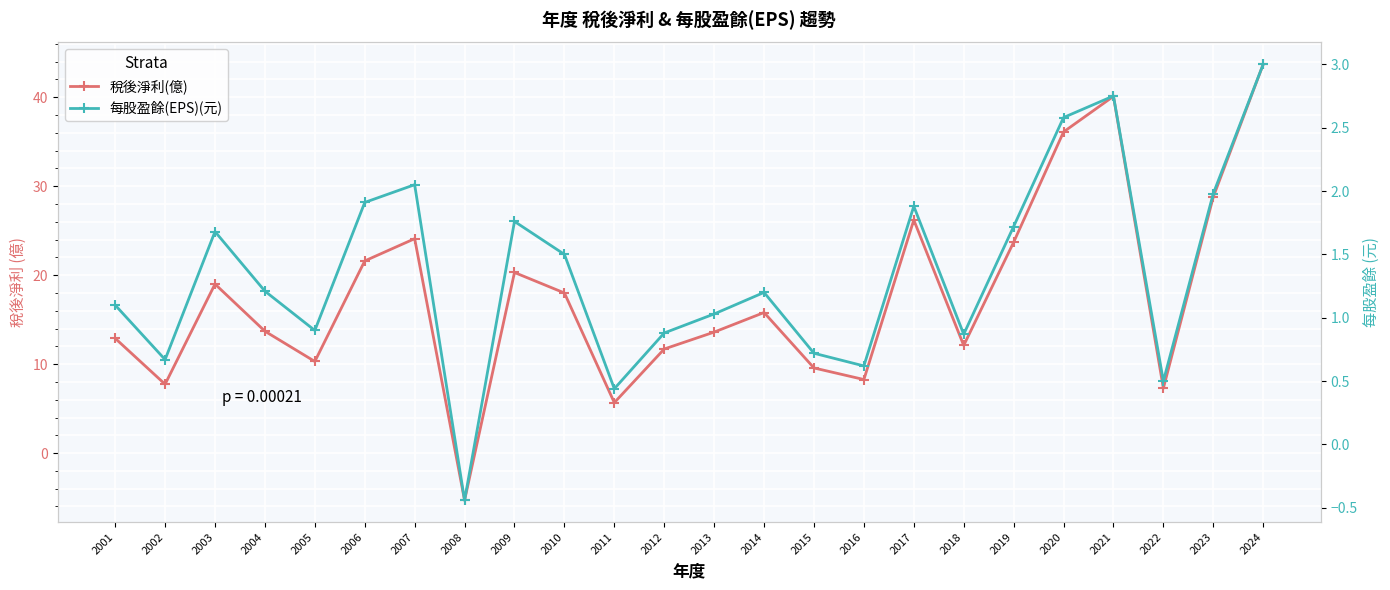

At which label does 稅後淨利(億) first exceed 15?

2003